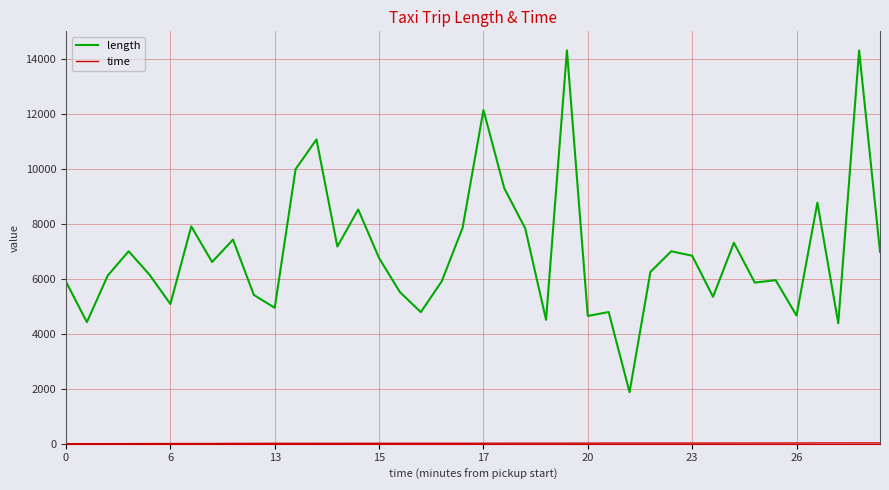

Which series has the widest spread of values?

length